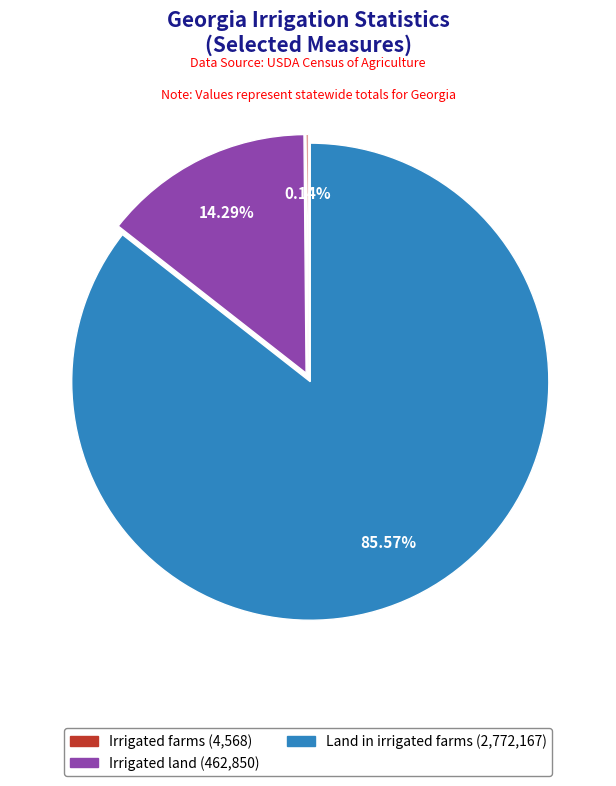

Is Land in irrigated farms the majority of the pie?

Yes